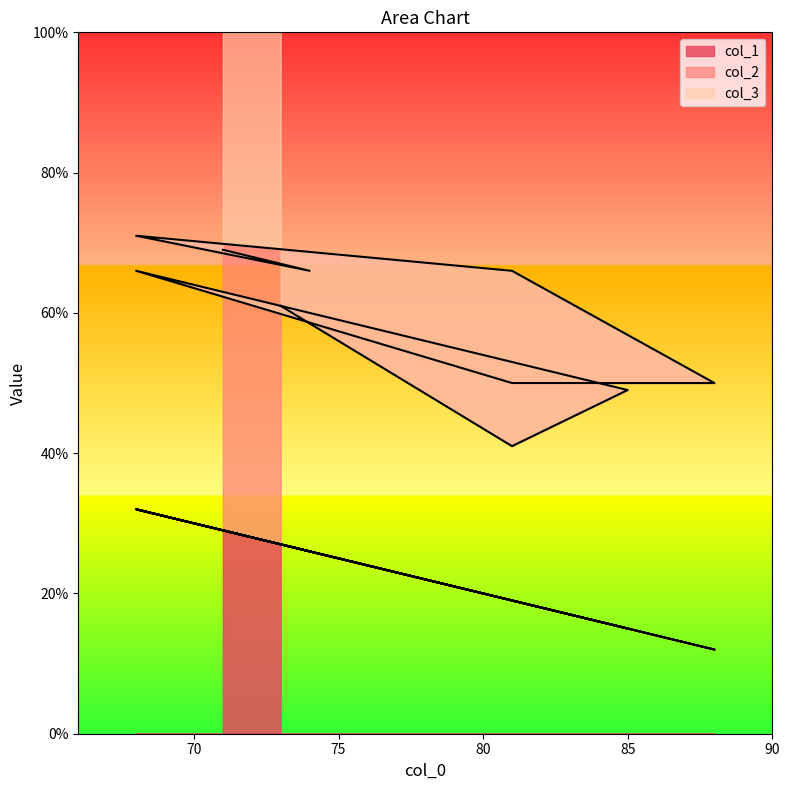

What is the label of the 1st point from the right?

71